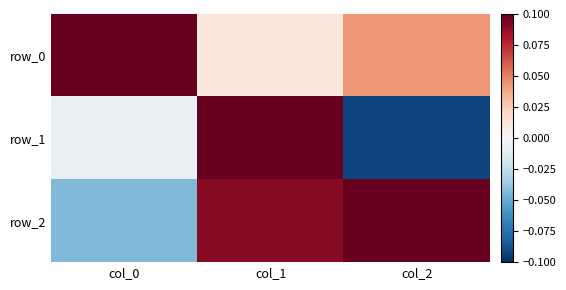

Reading right to left, what are all the values shown in this chart?

row_0: 0.0	0.0	1.0
row_1: -0.1	1.0	-0.0
row_2: 1.0	0.1	-0.0